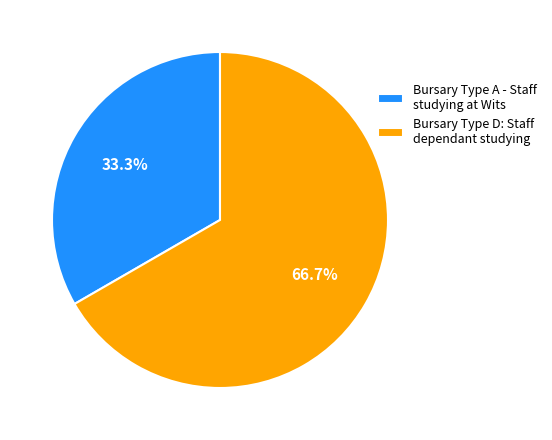

Approximately how many times larger is the value at Bursary Type D: Staff dependant studying compared to Bursary Type A - Staff studying at Wits?

2.0